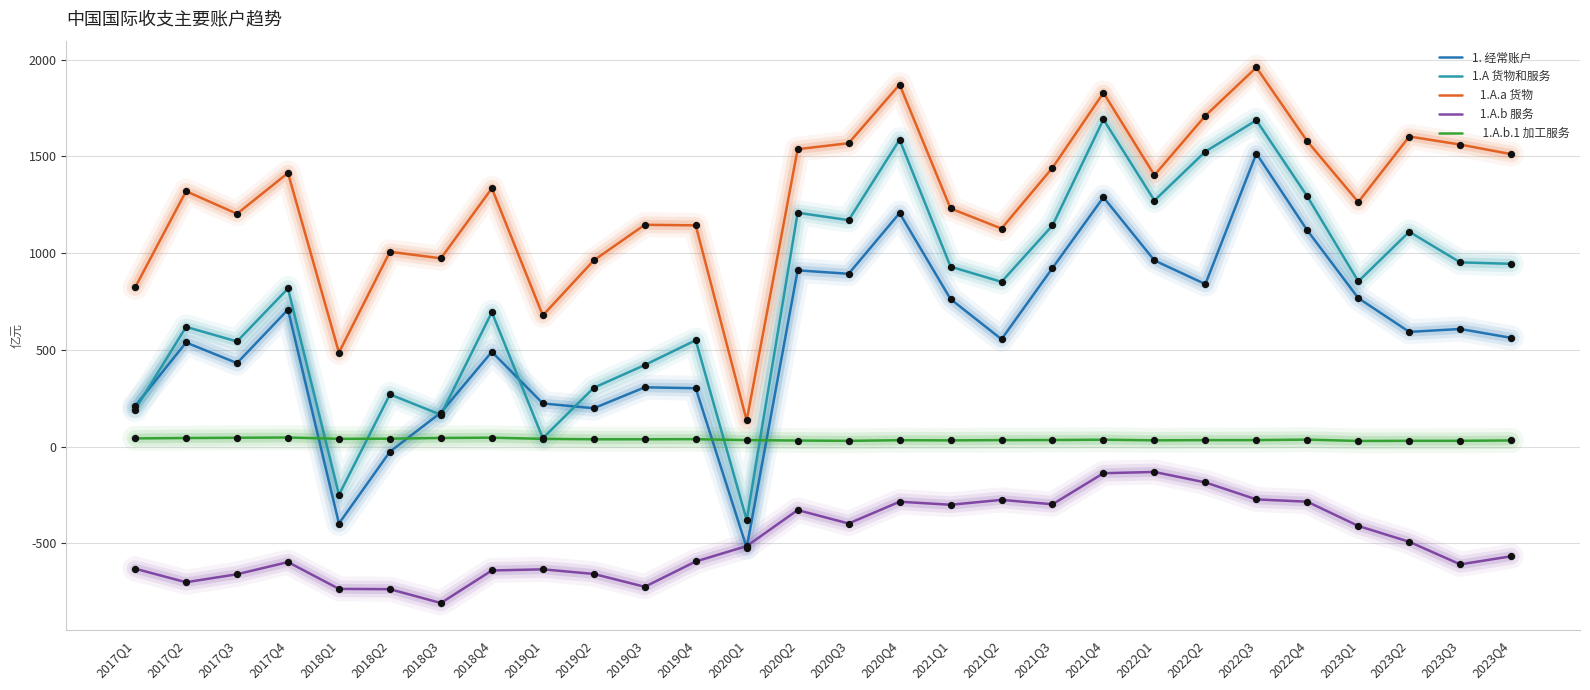

Which category has the highest value across all series?

2022Q3